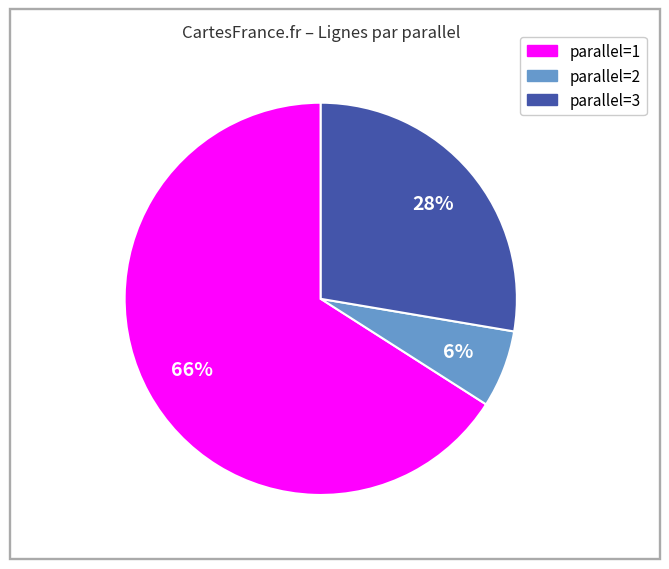

Is there any slice that represents more than half of the pie?

Yes